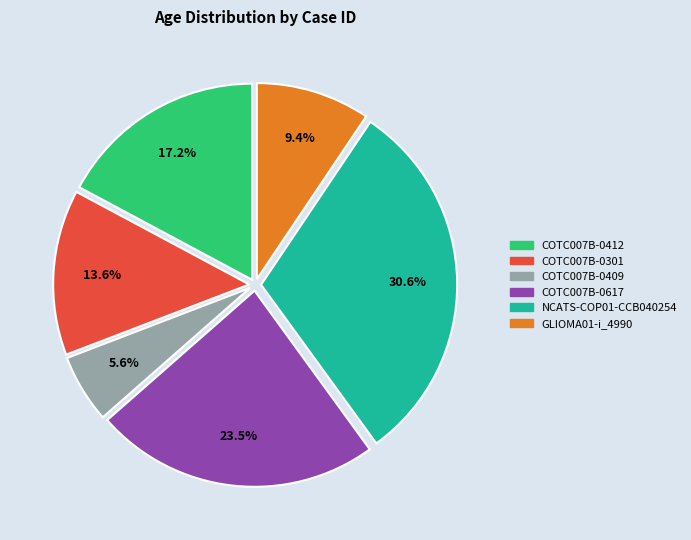

To the nearest percent, what percentage of the pie is GLIOMA01-i_4990?

9%